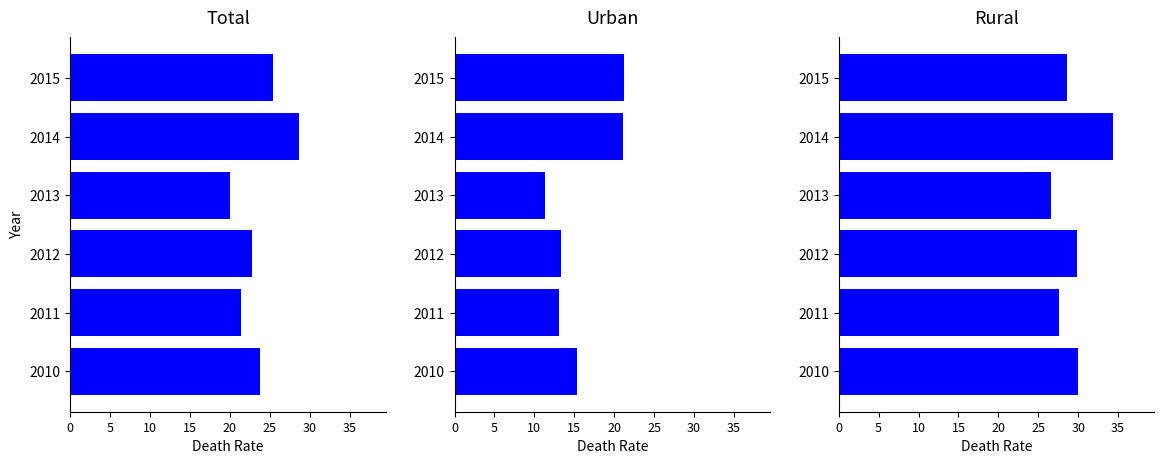

How many data points in Urban are less than 15?

3